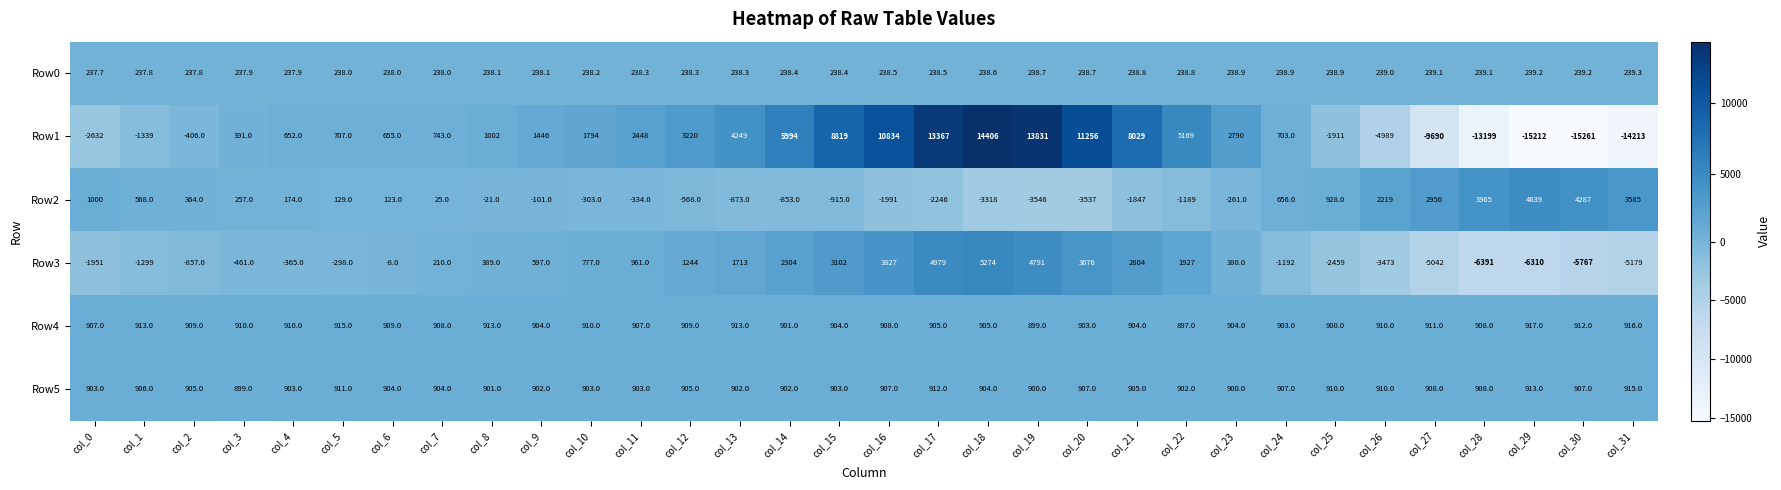

At which category does the chart reach its minimum across all series?

col_30